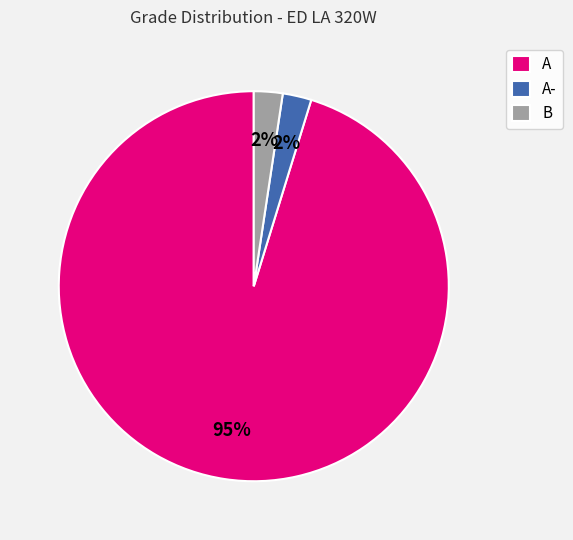

Between A and A-, which is larger?

A